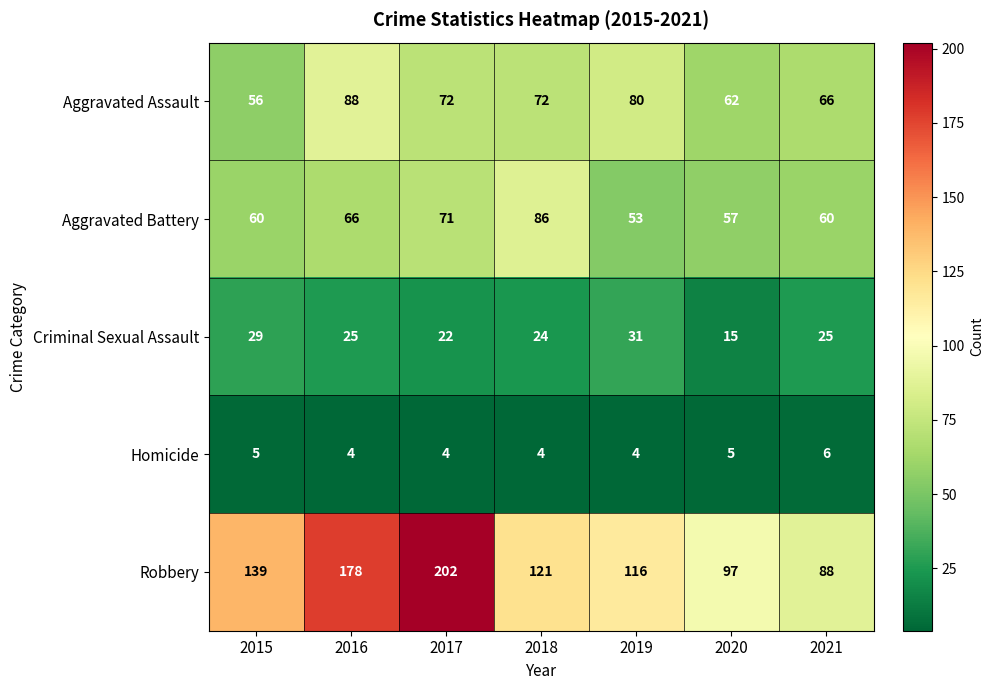

What is the total value across all series at 2016?

361